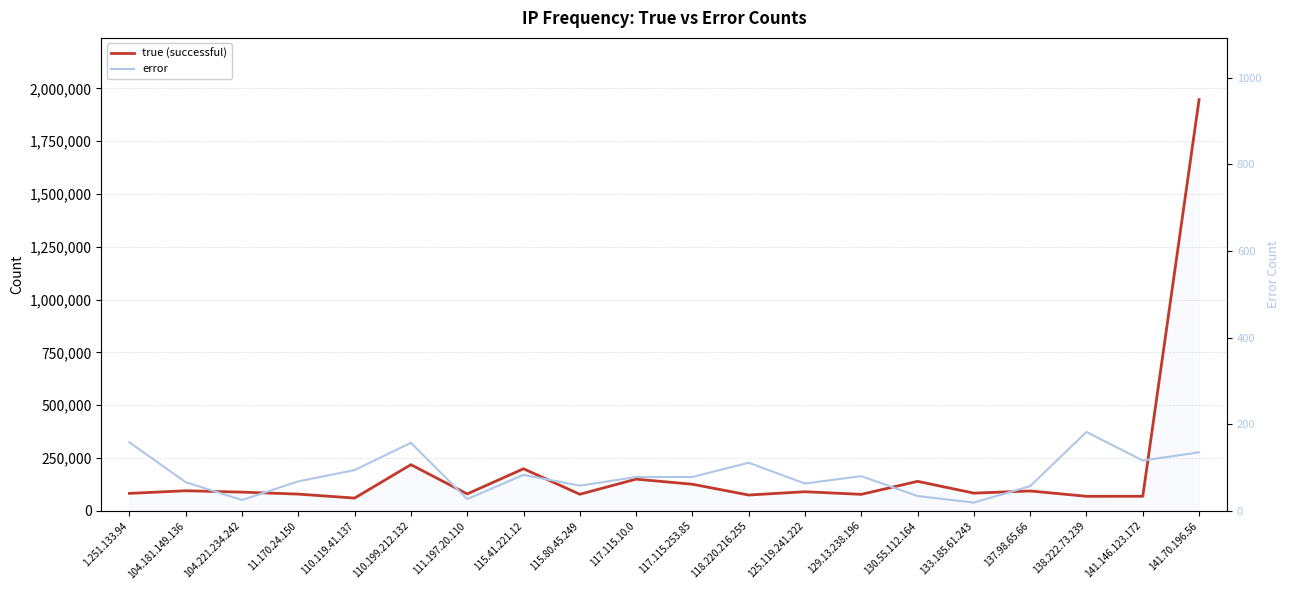

How many lines are shown in the chart?

2